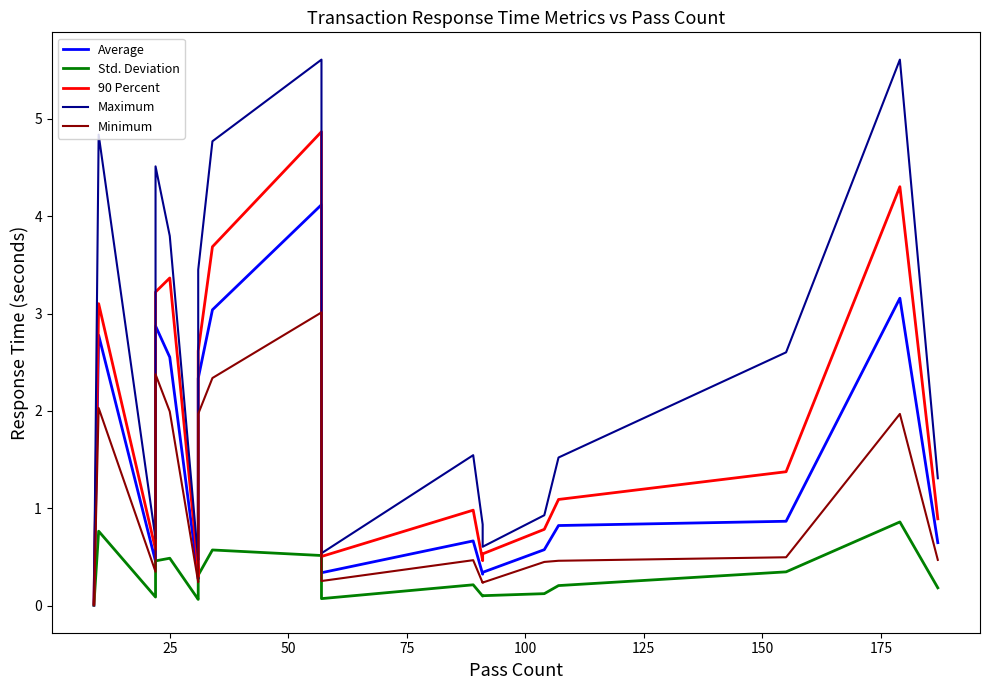

The Minimum series shows 0.2 at 17. True or false?

False